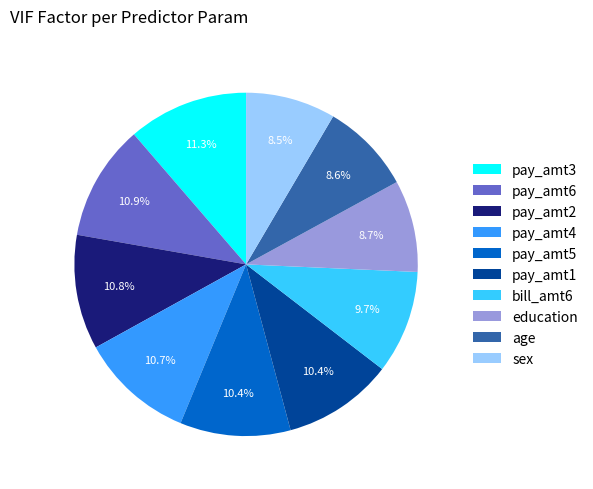

Is it true that sex is 20% of the pie?

False